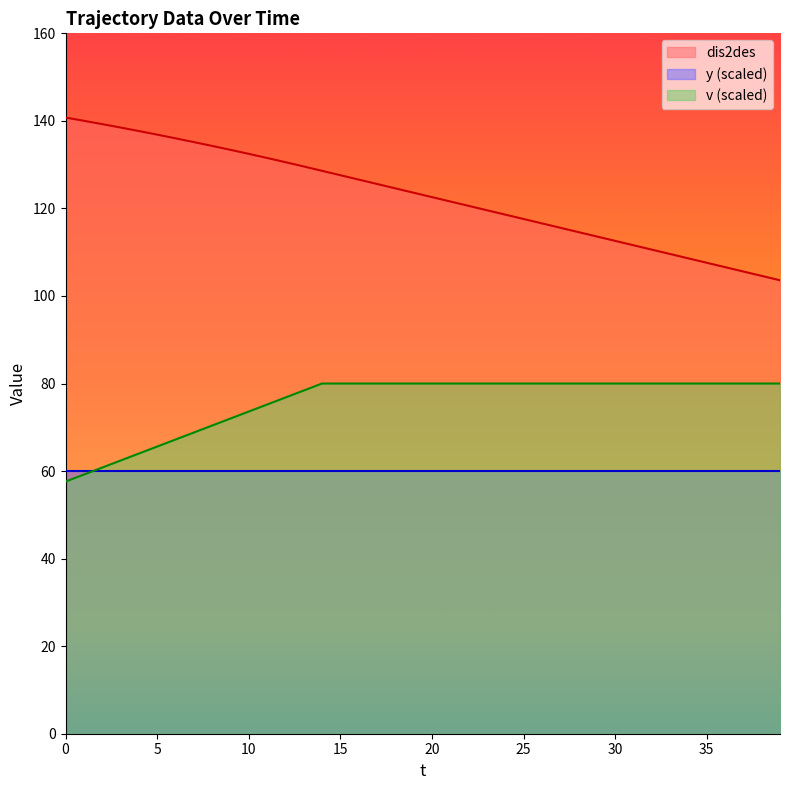

True or false: dis2des and v cross at least once.

False